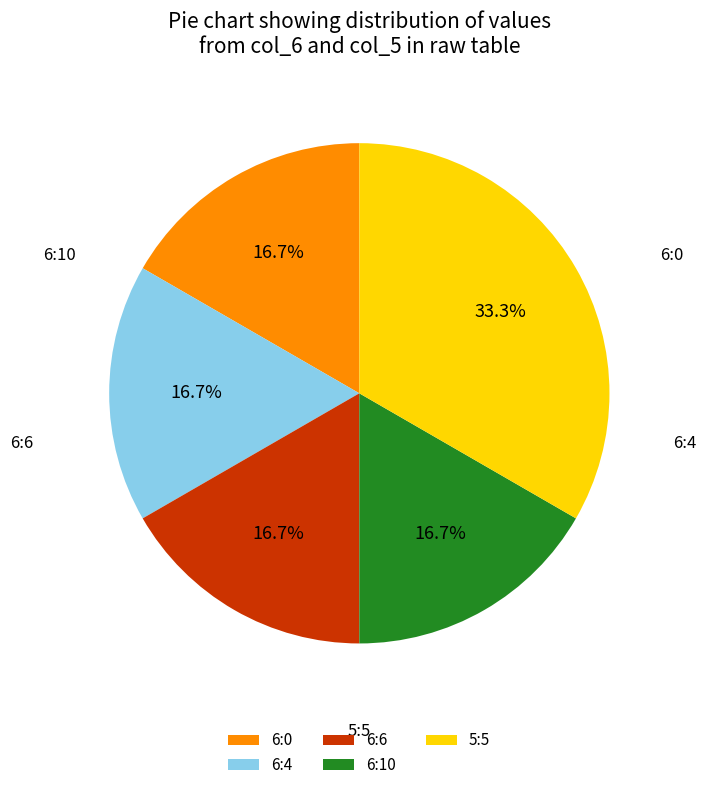

Which slice is the smallest?

6:0